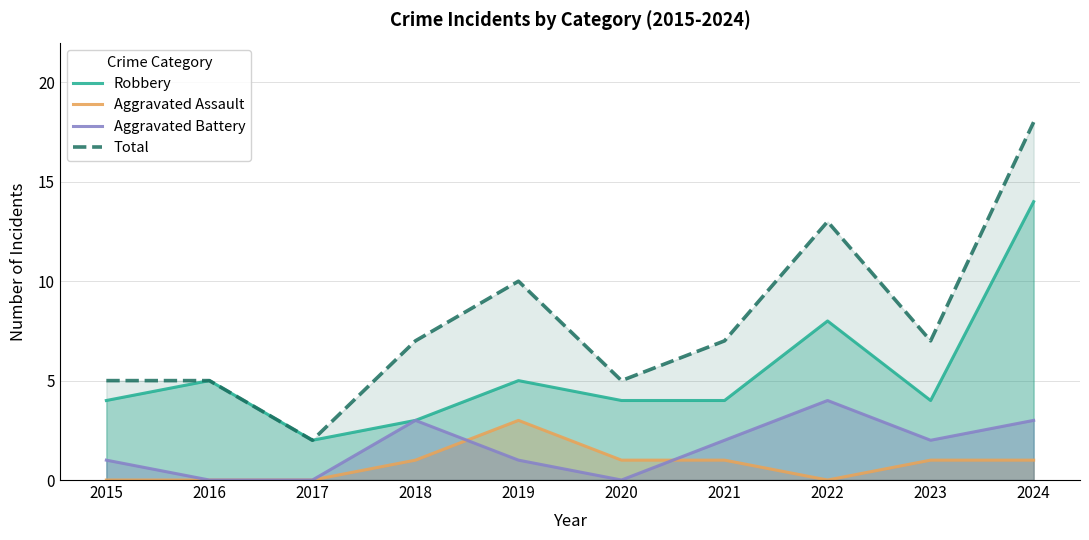

The value of Aggravated Assault at 2018 is 1. True or false?

True